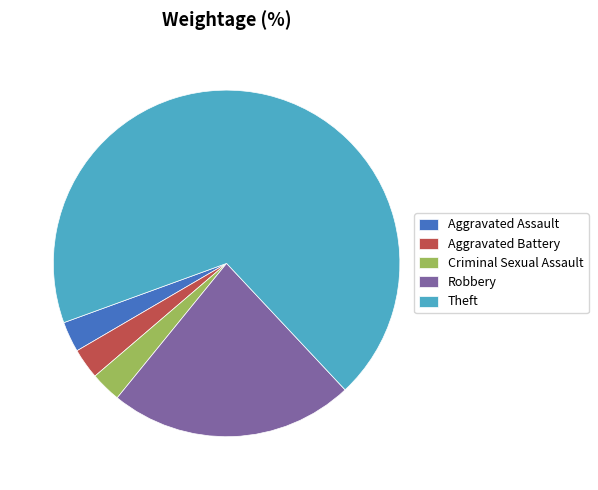

The Robbery slice represents 23% of the pie. True or false?

True